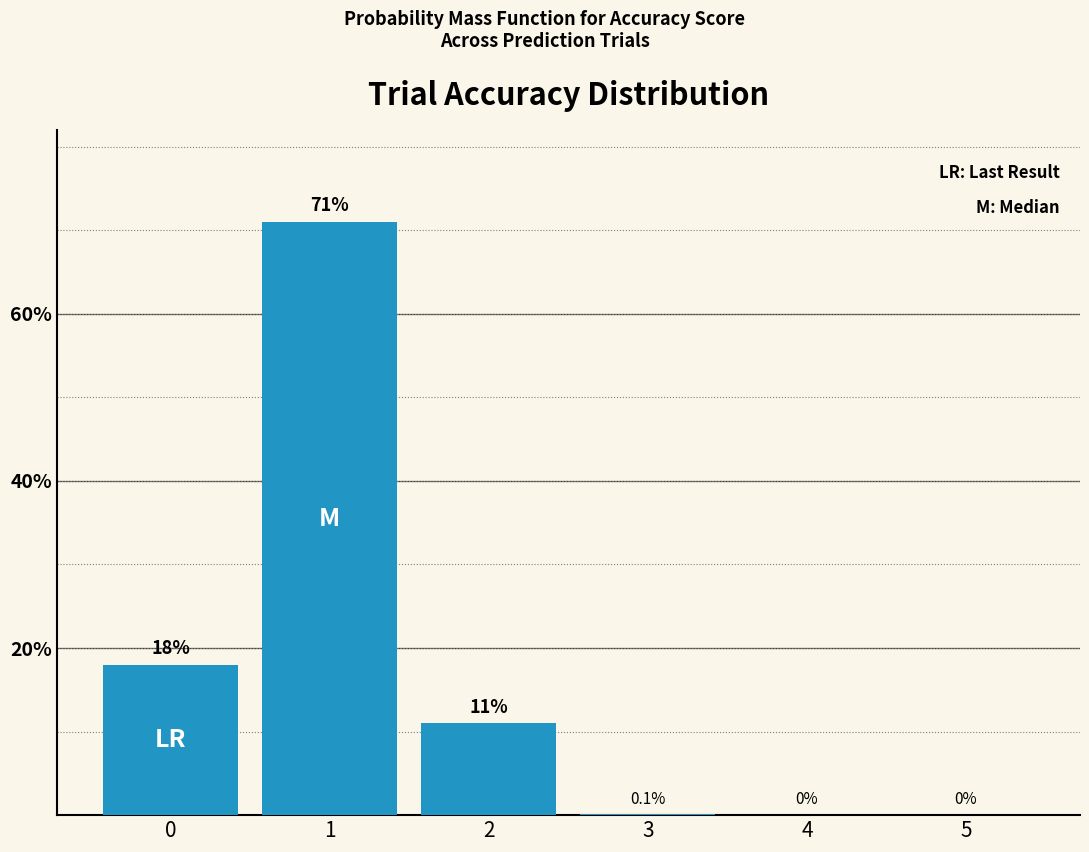

What is the maximum value shown in the chart?

71.0